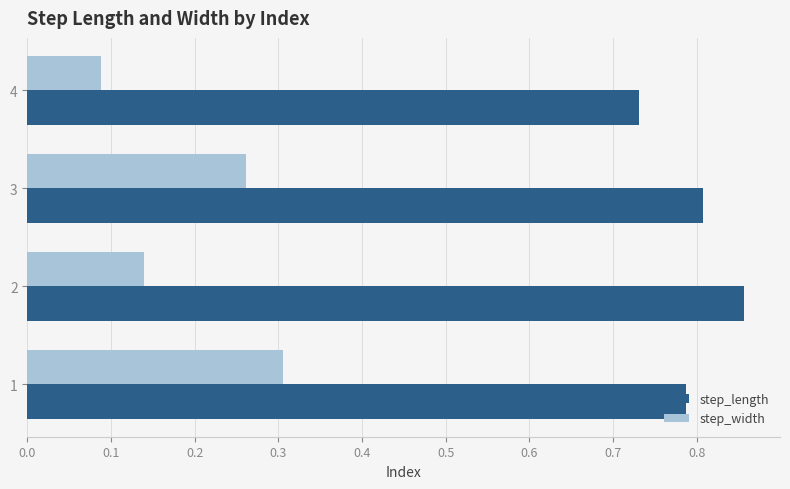

What are all the series names shown in the legend?

step_length, step_width